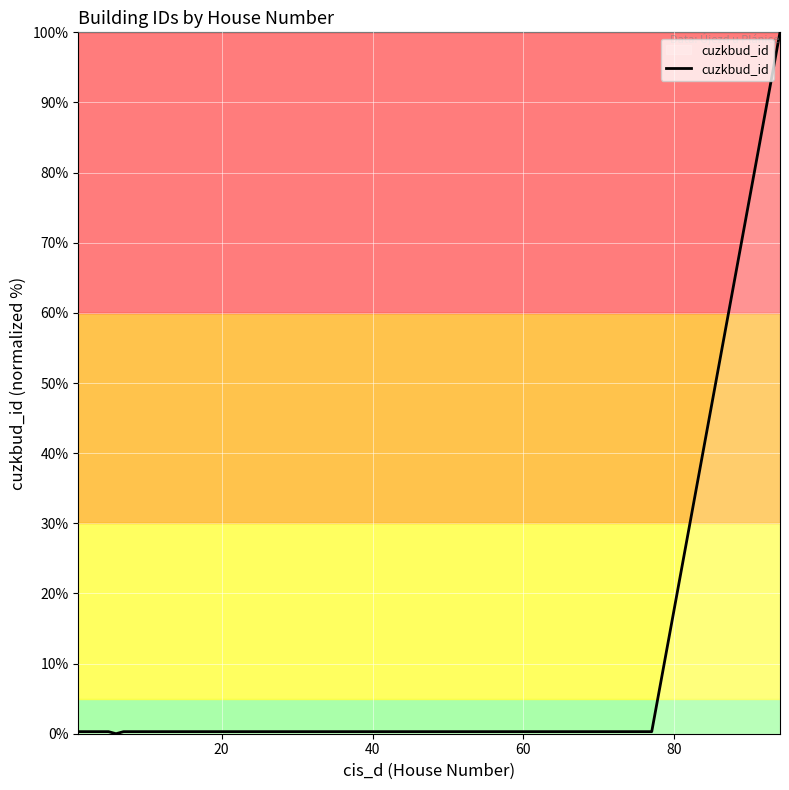

What is the difference between the maximum and minimum values?

100.0